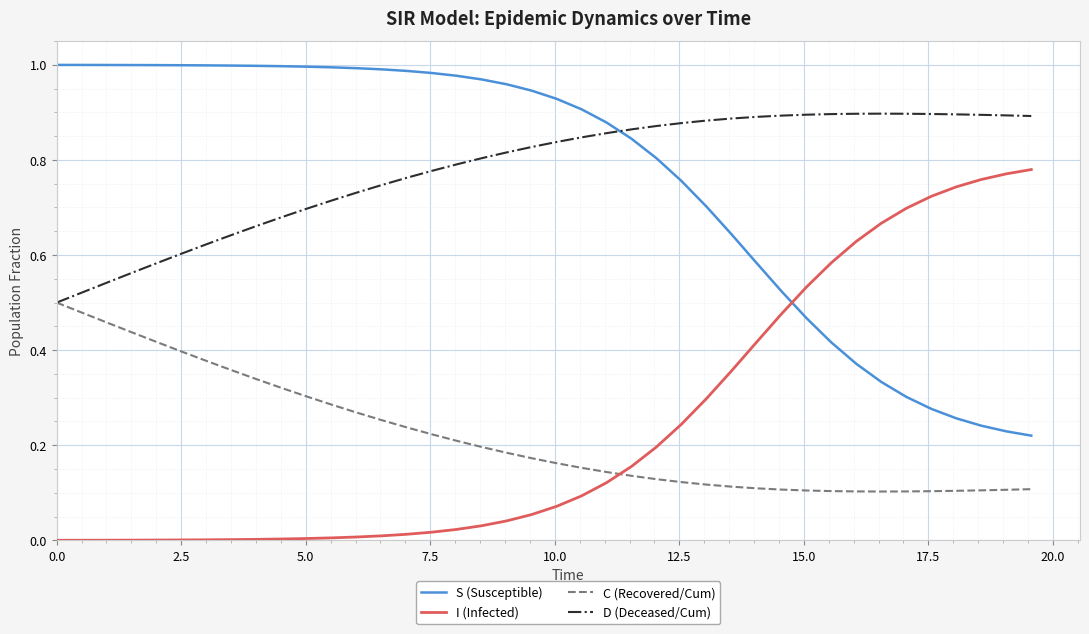

Rank the series by their maximum value, from highest to lowest.

S (Susceptible), D (Deceased/Cum), I (Infected), C (Recovered/Cum)